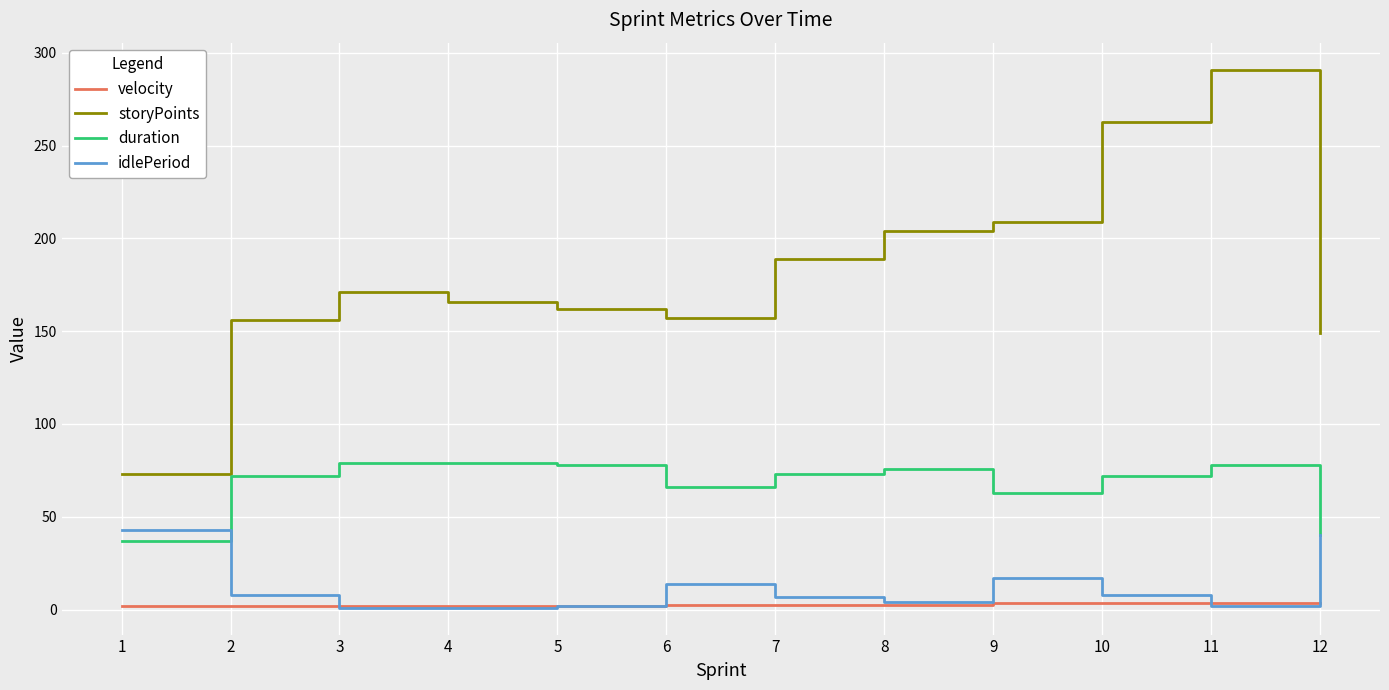

Which series has the largest range (max minus min)?

storyPoints